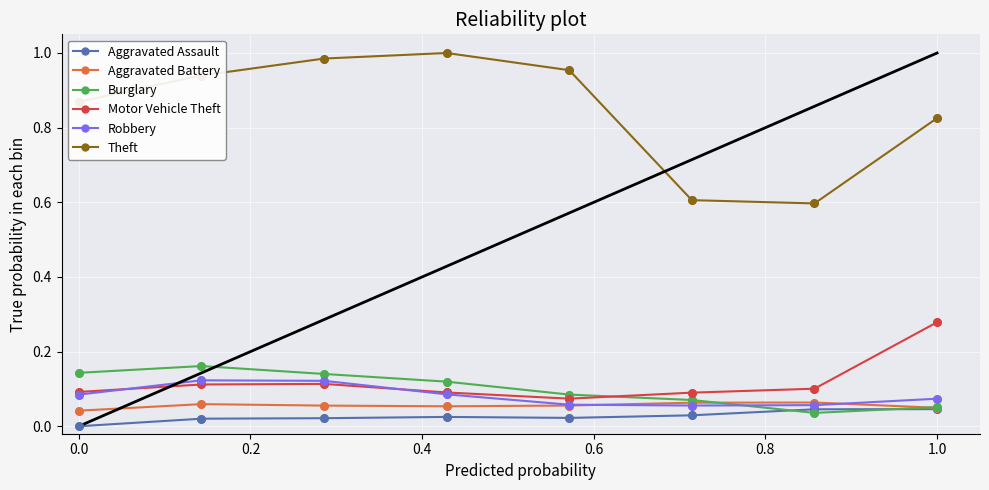

Which series has the widest spread of values?

Theft